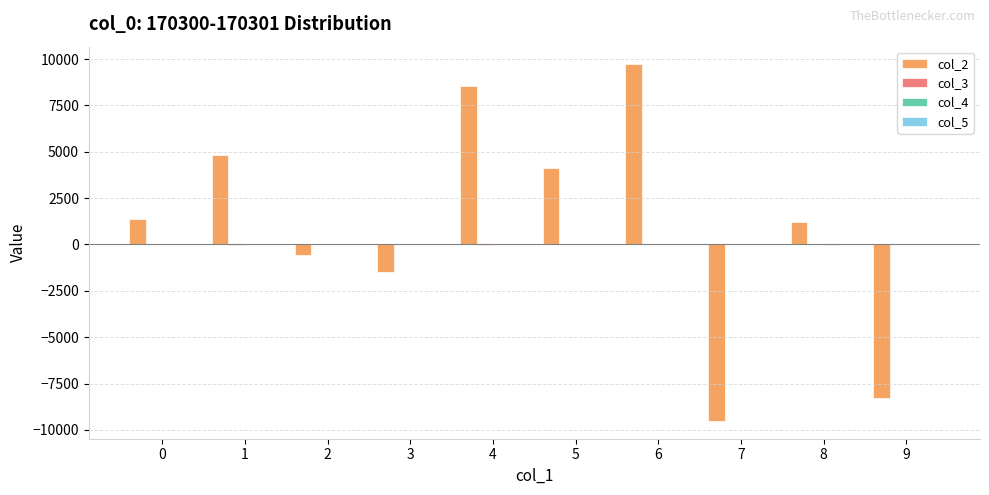

At which category is the sum across all series the highest?

6